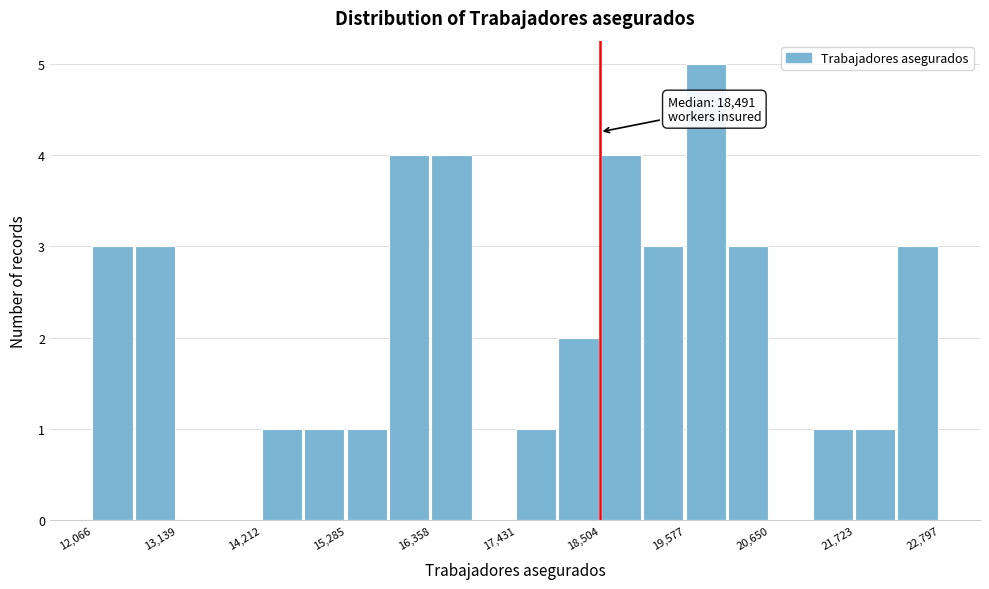

Around what value on the x-axis is the tallest bar? Give the approximate position of its centre, as read against the axis.

19800